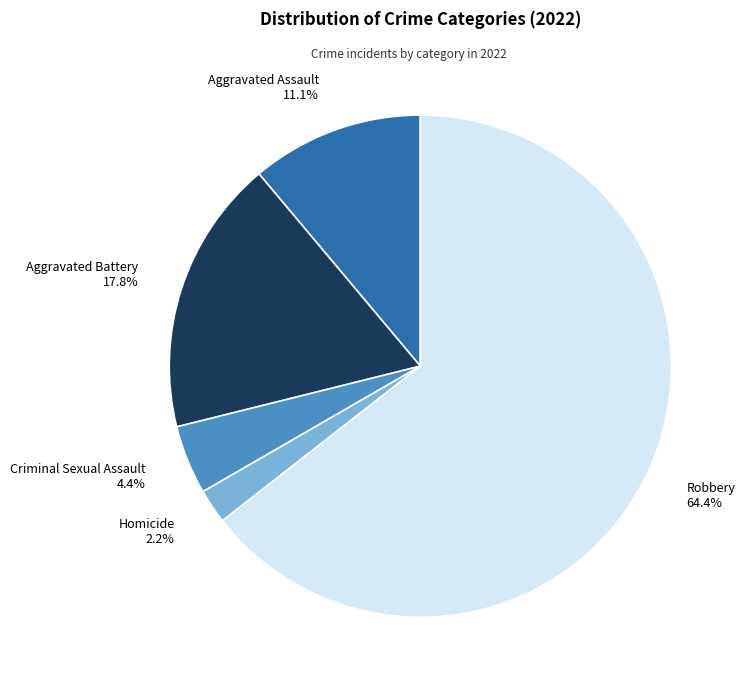

To the nearest percent, what is the combined percentage of Criminal Sexual Assault and Aggravated Assault?

16%